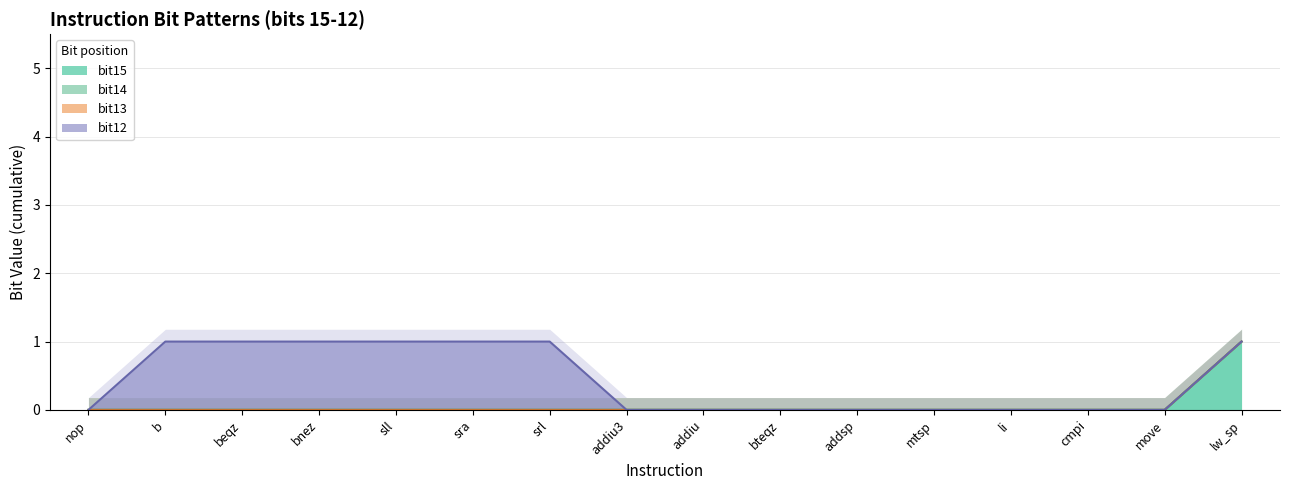

How many lines are shown in the chart?

4